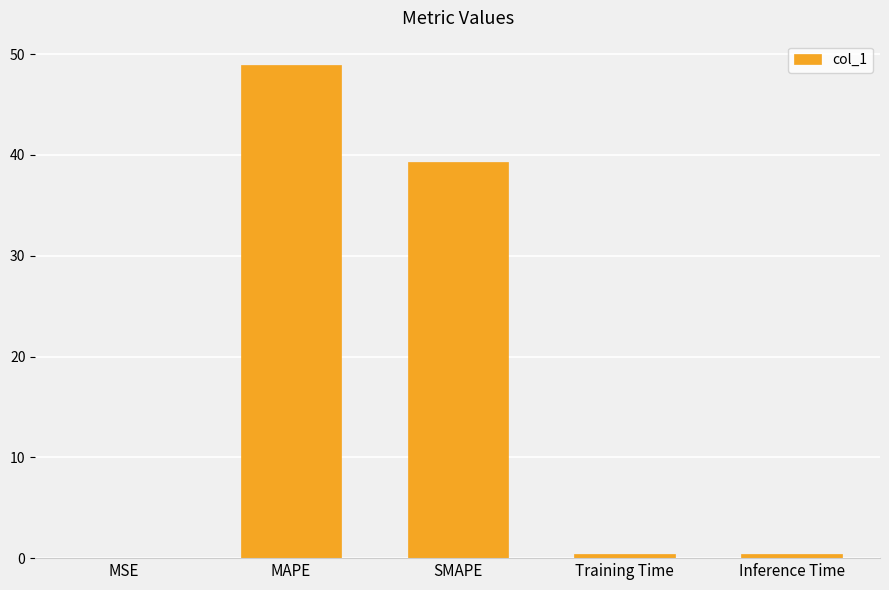

What is the average value?

17.8